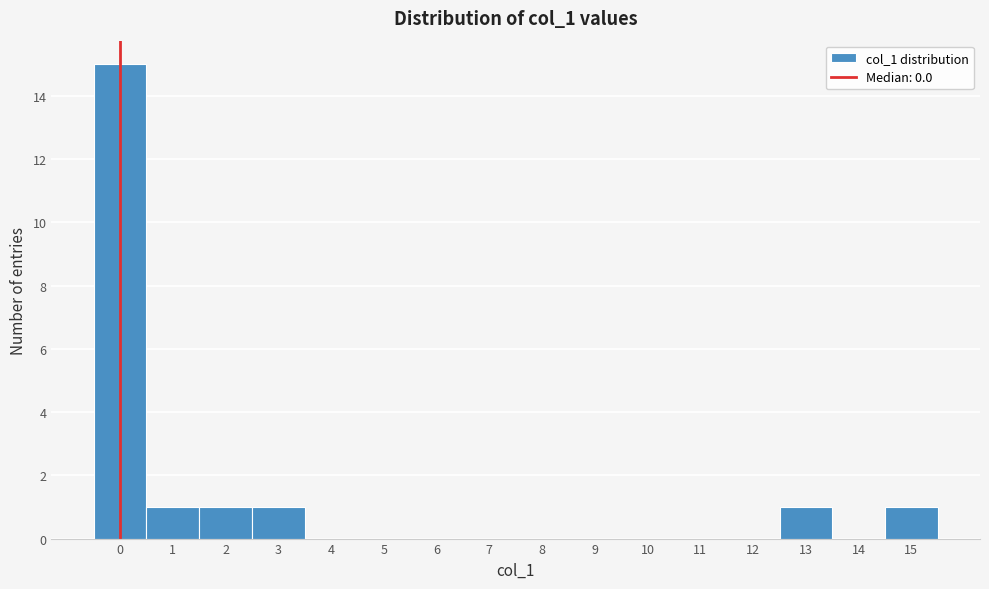

What is the height of the bar covering 0.5 to 1.5 on the x-axis? The values are not printed on the chart, so give them approximately, as read against the axis.

1